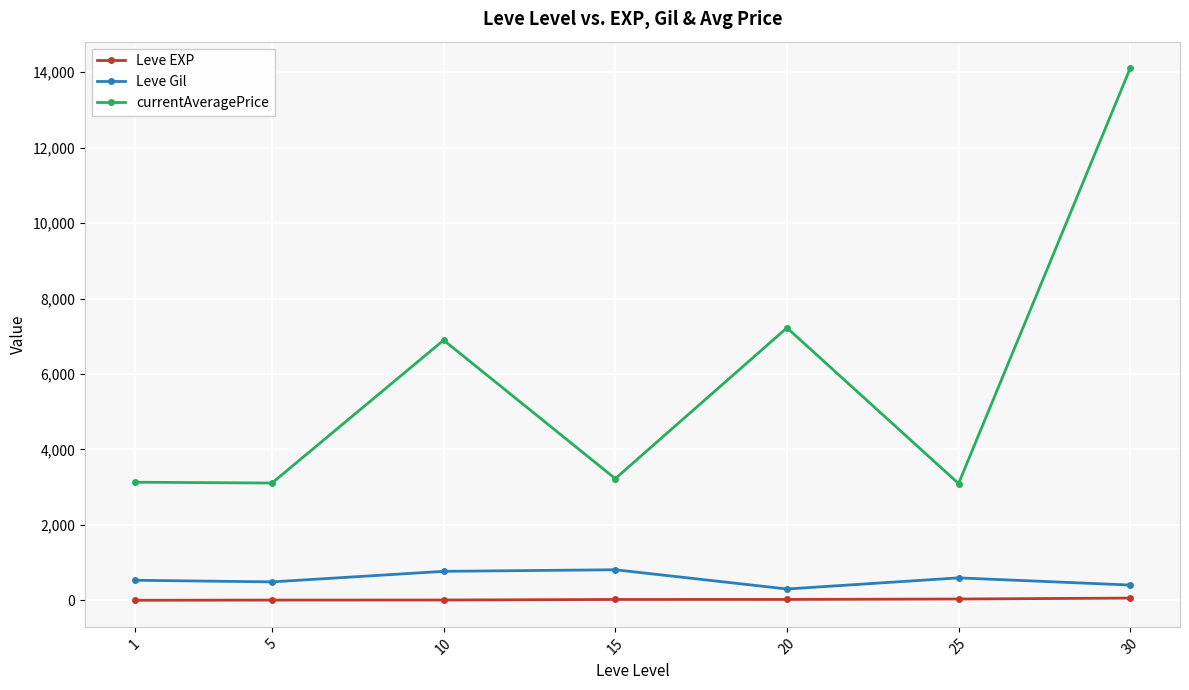

What is the total value across all series at 30?

14569.5